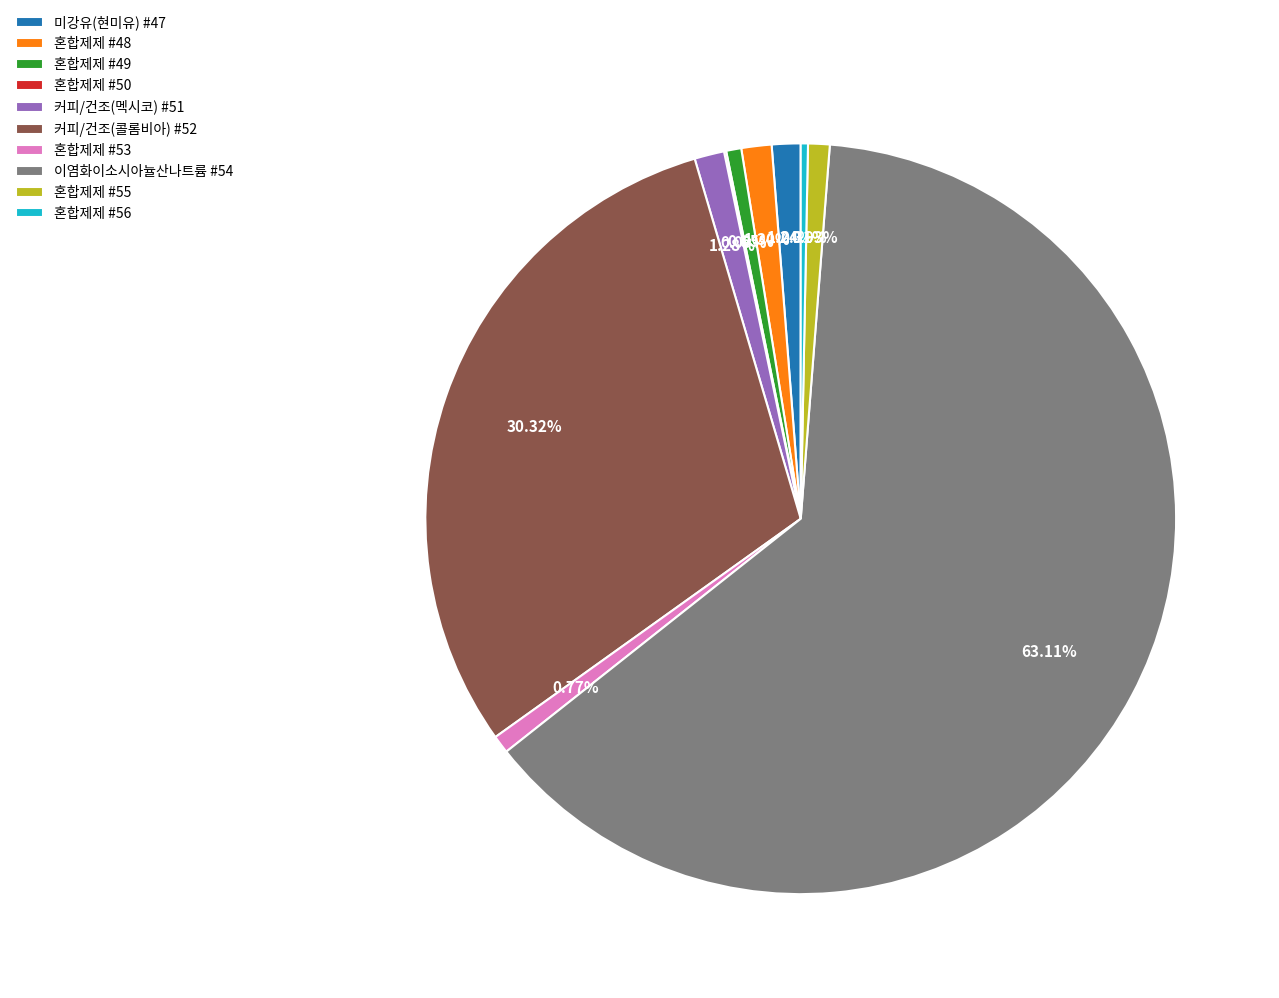

Which category accounts for the majority?

이염화이소시아뉼산나트륨 #54